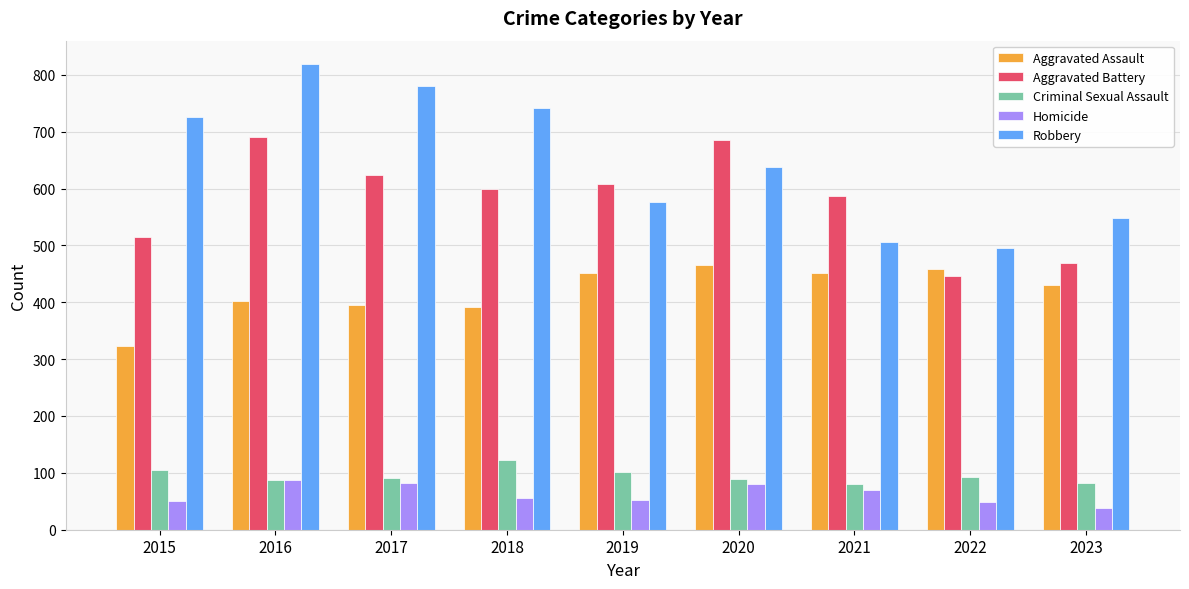

Which series has the largest total across all categories?

Robbery